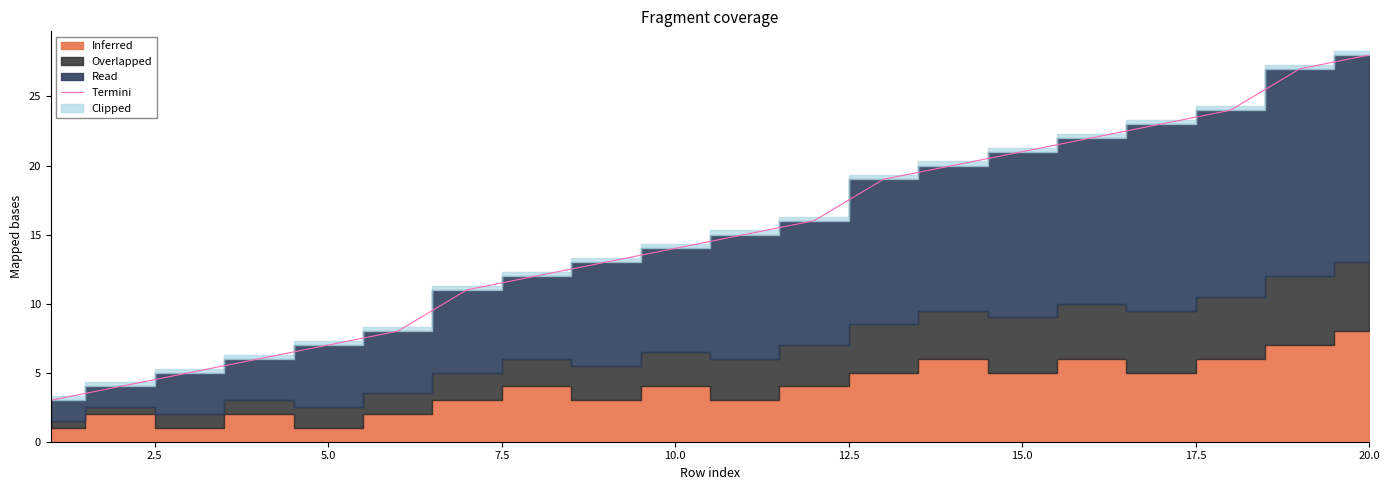

What is the minimum value shown in the chart?

3